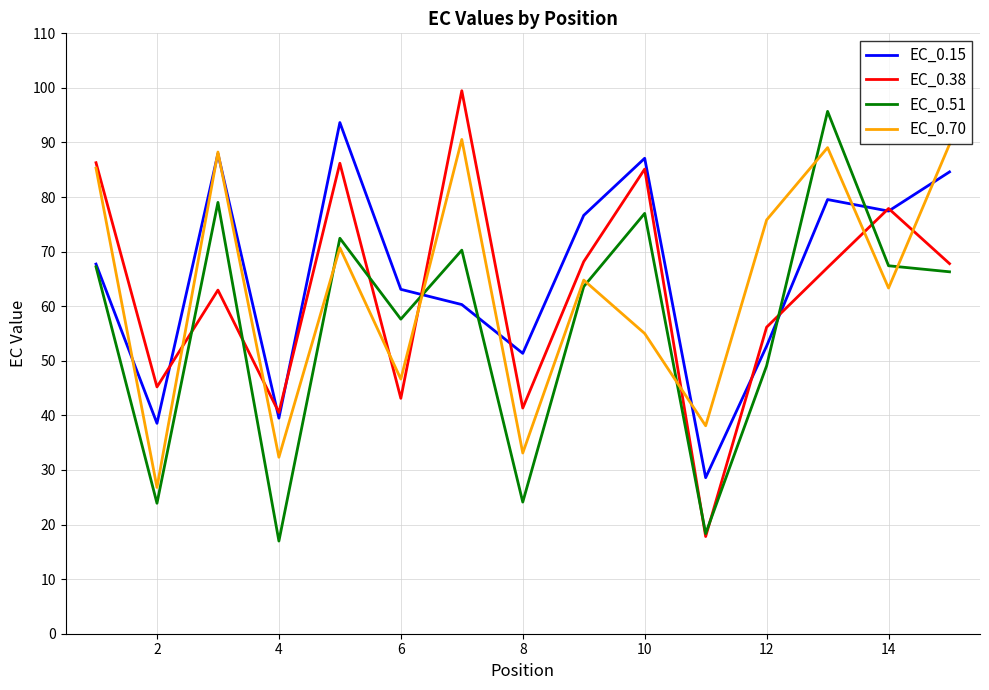

True or false: EC_0.51 and EC_0.70 intersect in this chart.

True